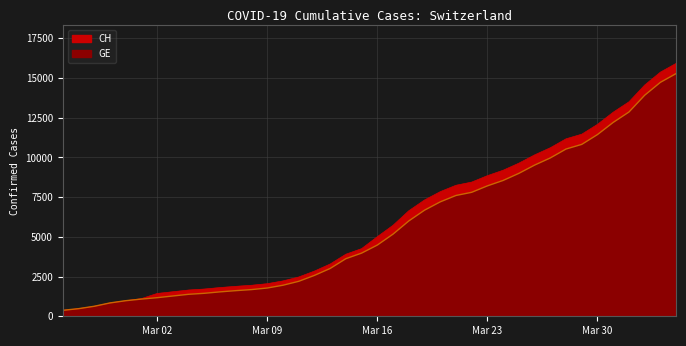

Which series has the largest total across all categories?

CH